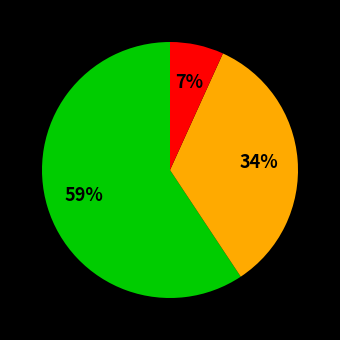

To the nearest percent, what is the average slice percentage?

33%